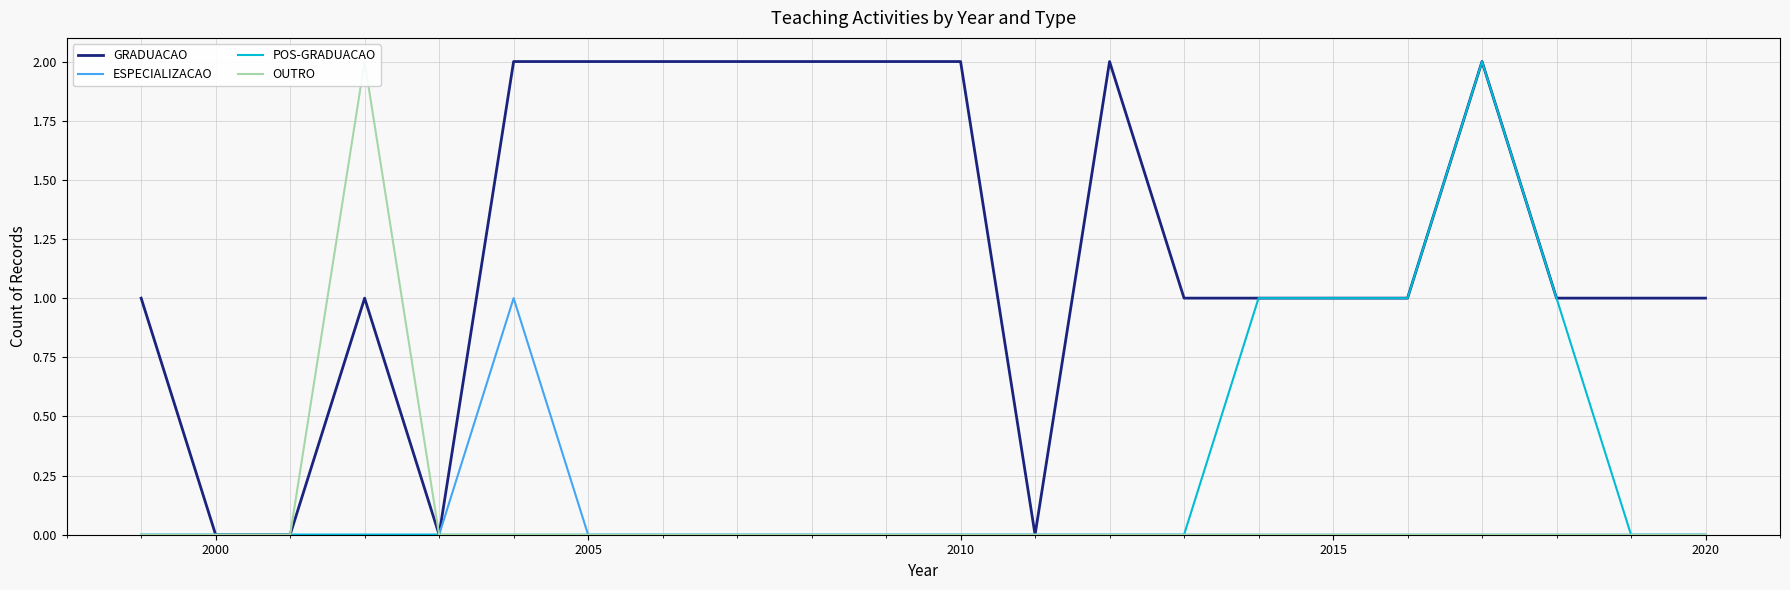

Reading left to right, list all the values displayed in this chart.

GRADUACAO: 1	0	0	1	0	2	2	2	2	2	2	2	0	2	1	1	1	1	2	1	1	1
ESPECIALIZACAO: 0	0	0	0	0	1	0	0	0	0	0	0	0	0	0	0	0	0	0	0	0	0
POS-GRADUACAO: 0	0	0	0	0	0	0	0	0	0	0	0	0	0	0	1	1	1	2	1	0	0
OUTRO: 0	0	0	2	0	0	0	0	0	0	0	0	0	0	0	0	0	0	0	0	0	0